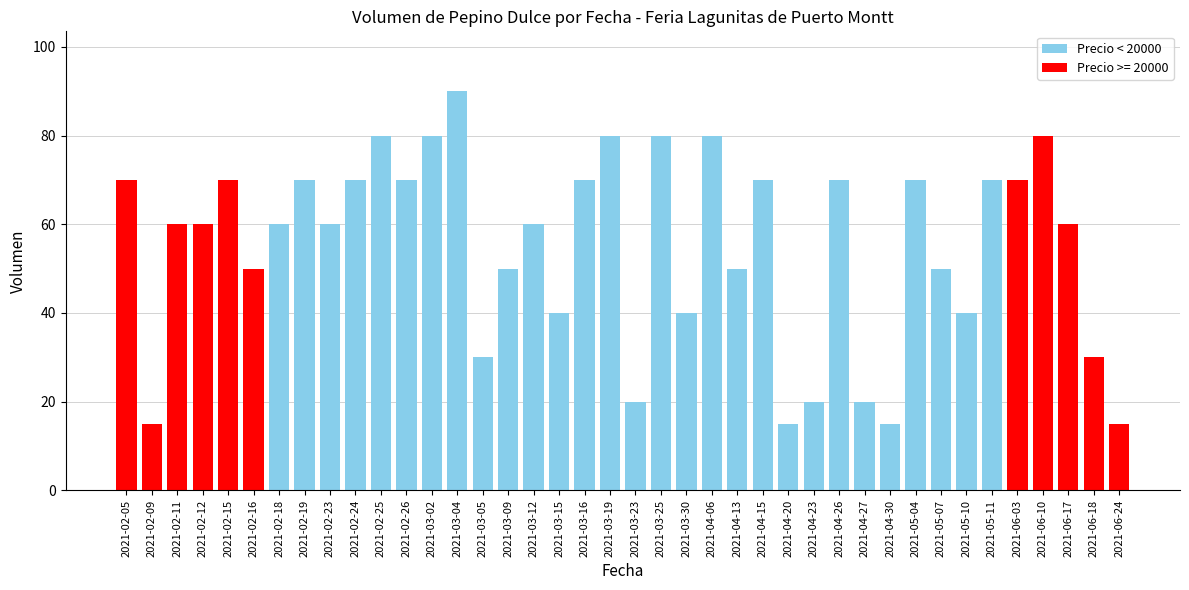

The Precio < 20000 series shows 40 at 2021-03-15. True or false?

True